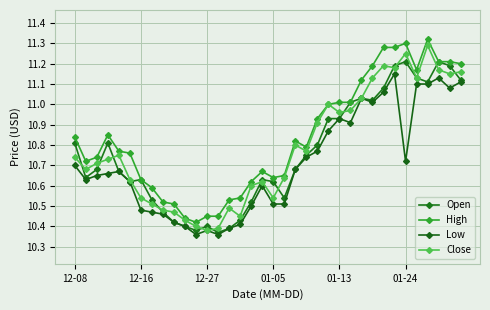

How many data points does each series have?

36